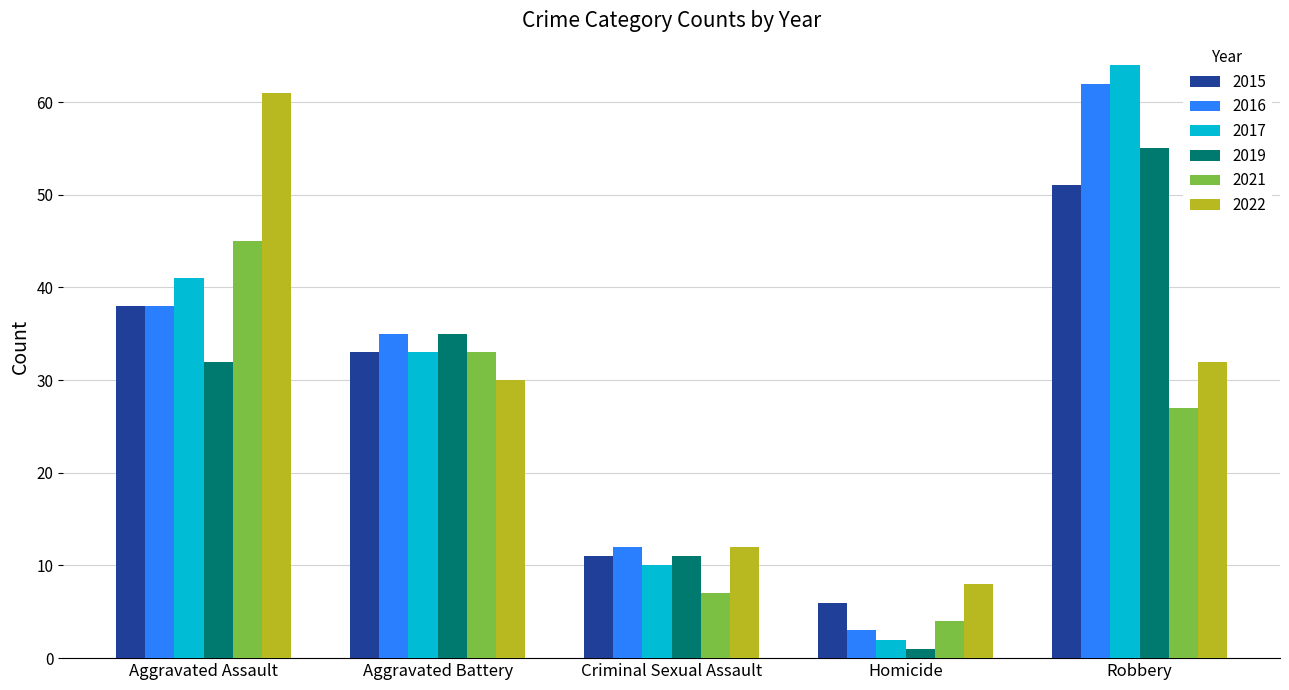

What is the sum of all 2016 values?

150